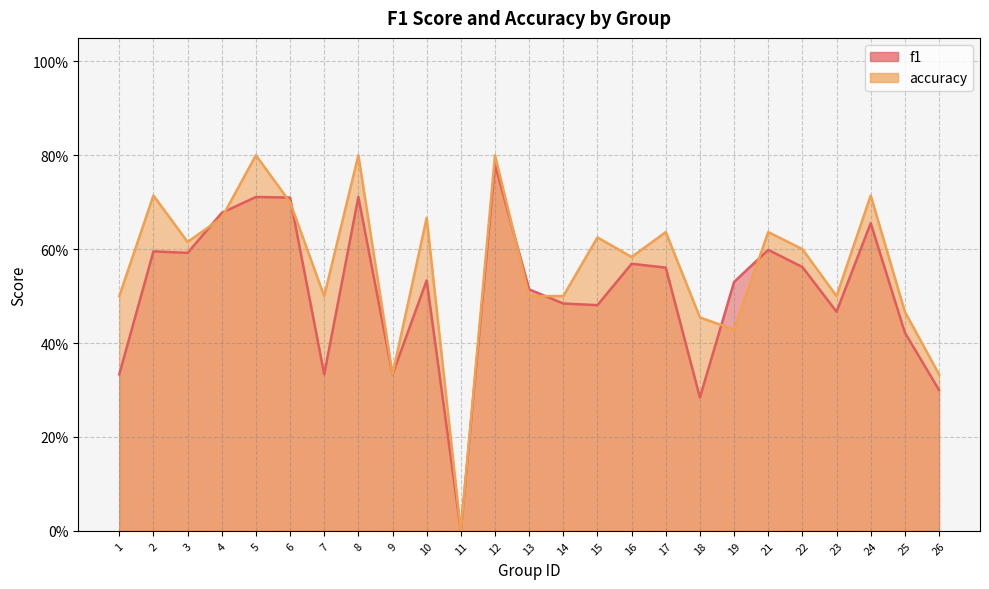

At how many categories does at least one series exceed 0?

24